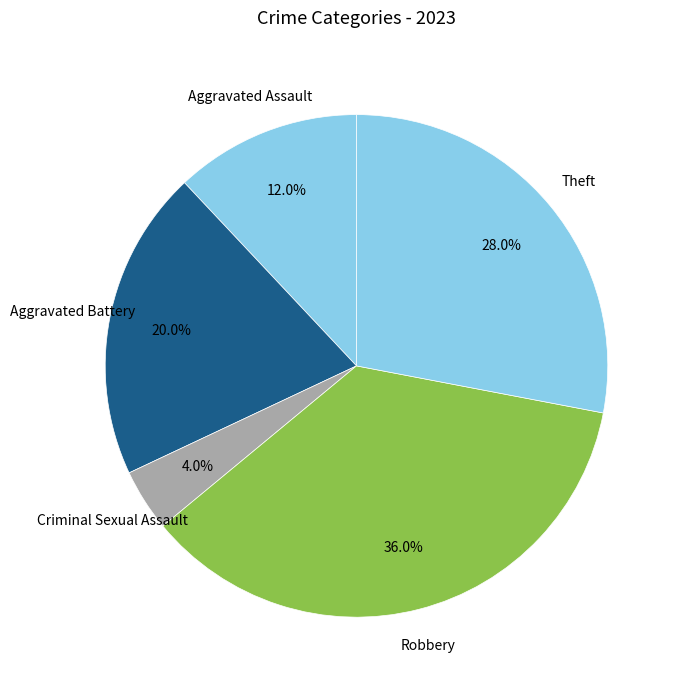

How many slices are in this pie chart?

5